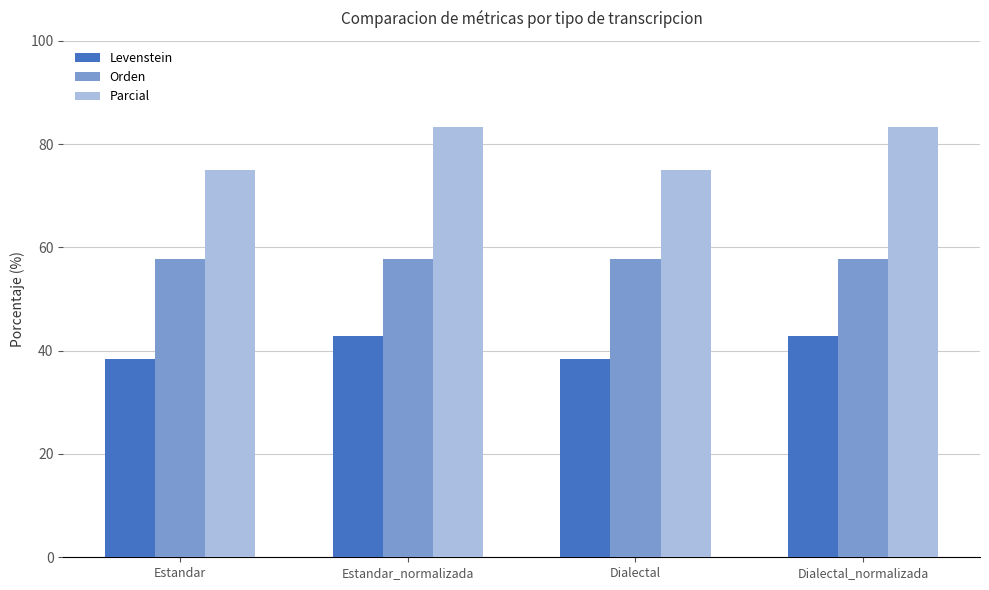

Is the value of Parcial at Estandar_normalizada greater than the value of Orden at Estandar_normalizada?

Yes